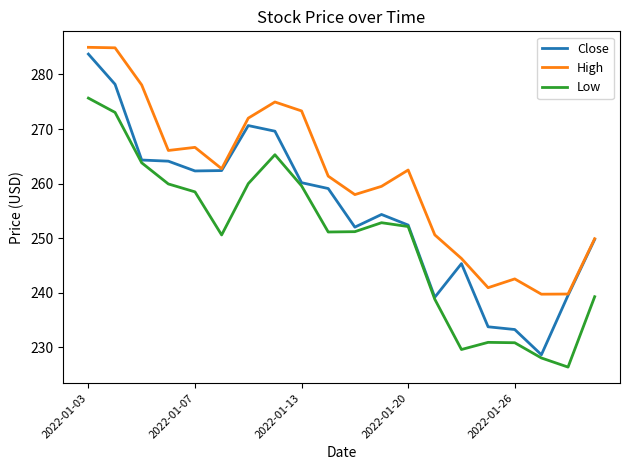

Rank the series by their average value, from lowest to highest.

Low, Close, High